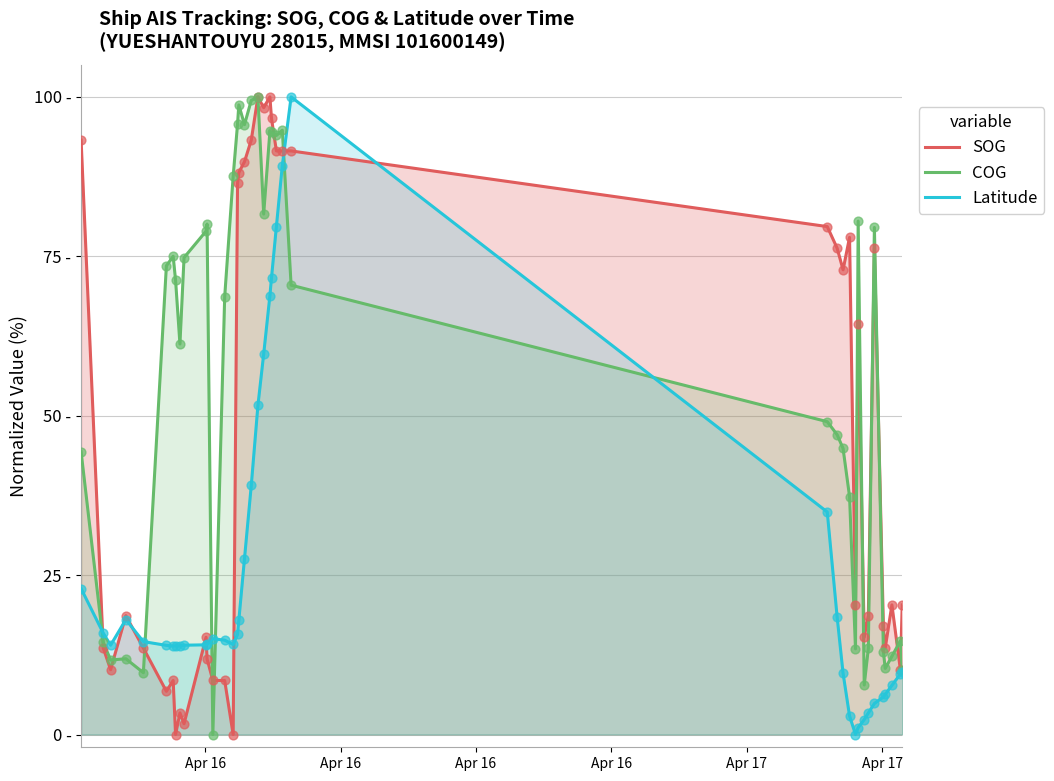

What is the total value across all series at Apr 17?

37.8